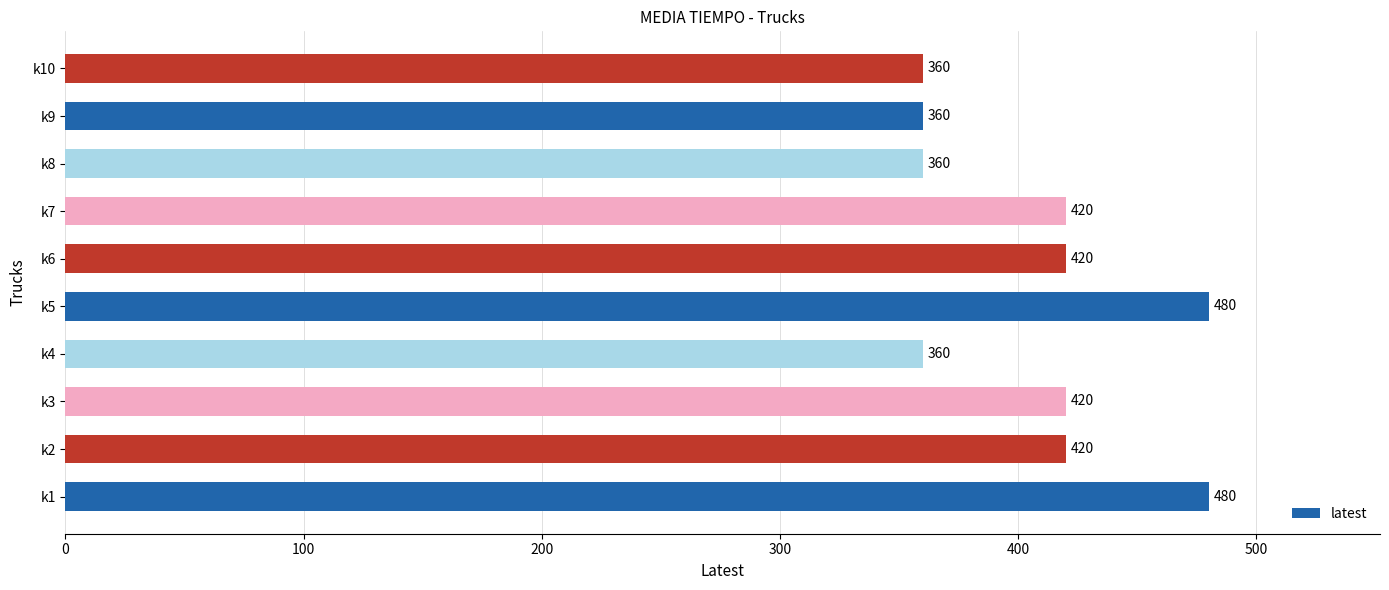

The value at k2 is 420. True or false?

True